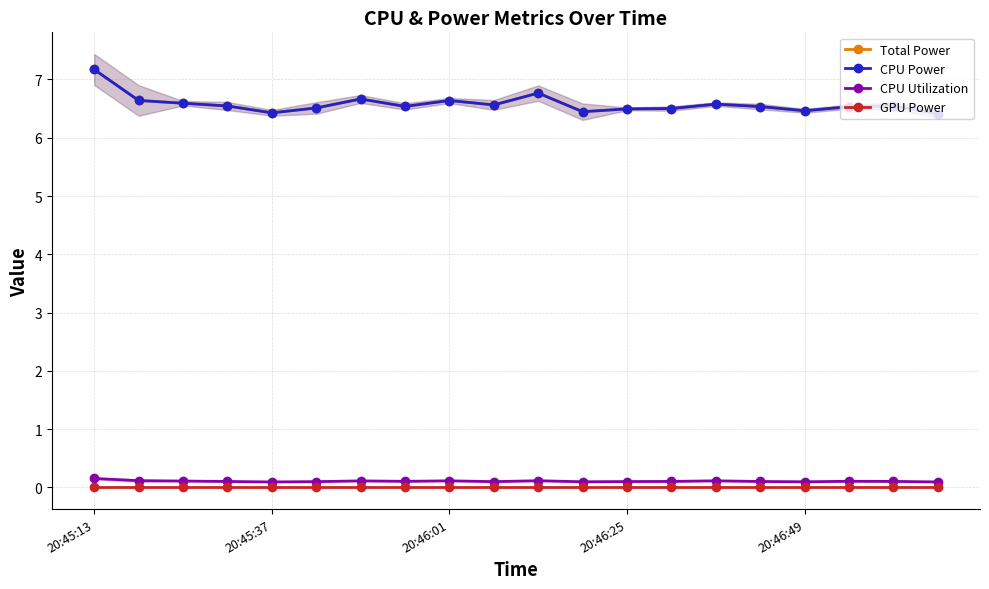

List the labels in order of Total Power value, largest first.

20:45:13, 10, 6, 20:45:37, 8, 20:46:01, 14, 9, 18, 20:46:25, 7, 15, 17, 5, 13, 12, 16, 11, 20:46:49, 19